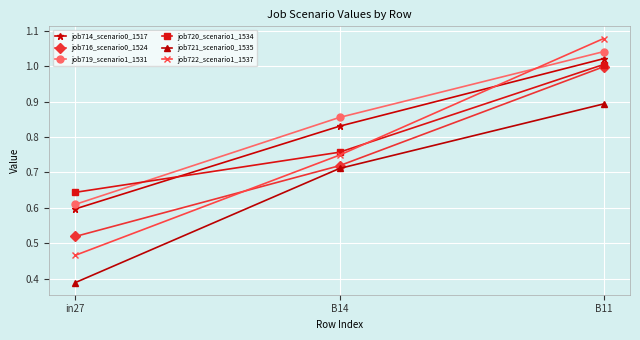

Which series has the largest total across all categories?

job719_scenario1_1531